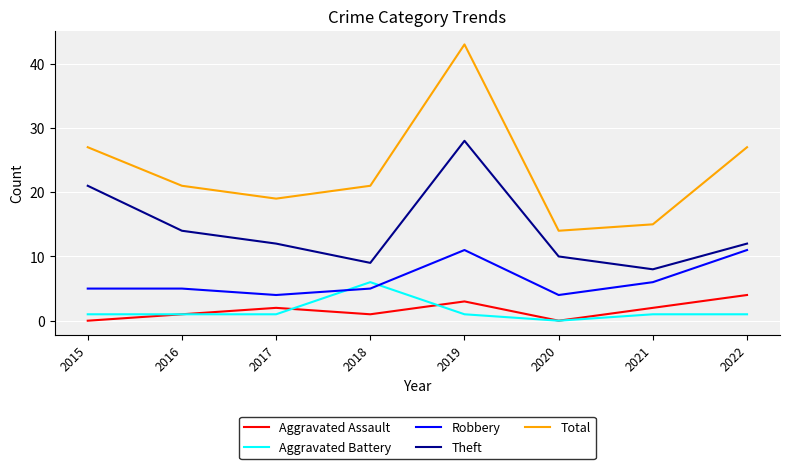

What is the average value of the Aggravated Assault series?

2